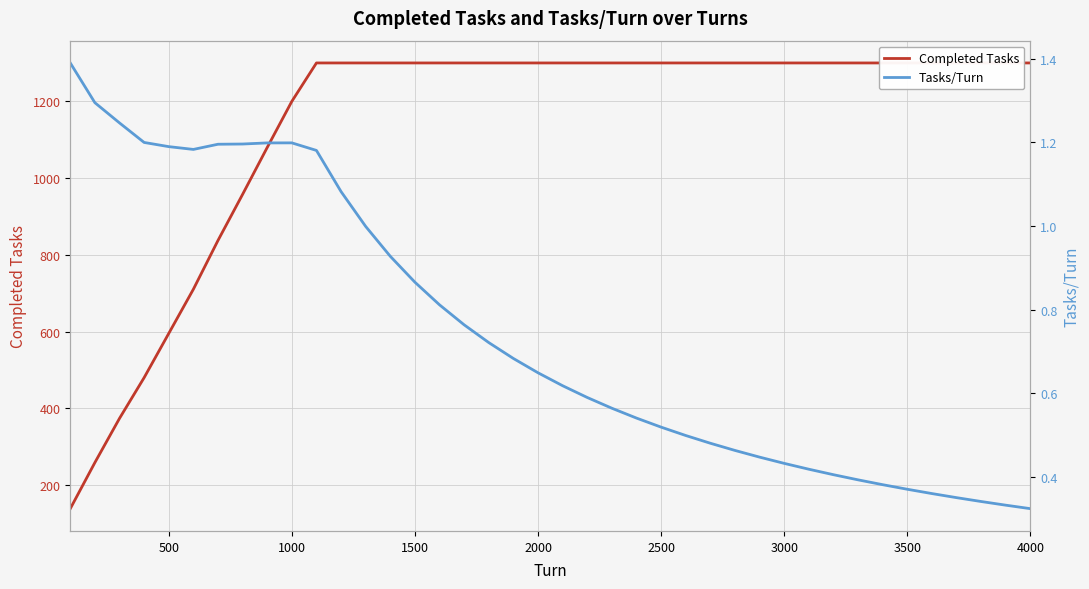

What is the difference between the second highest and second lowest values in the Completed Tasks series?

1040.0